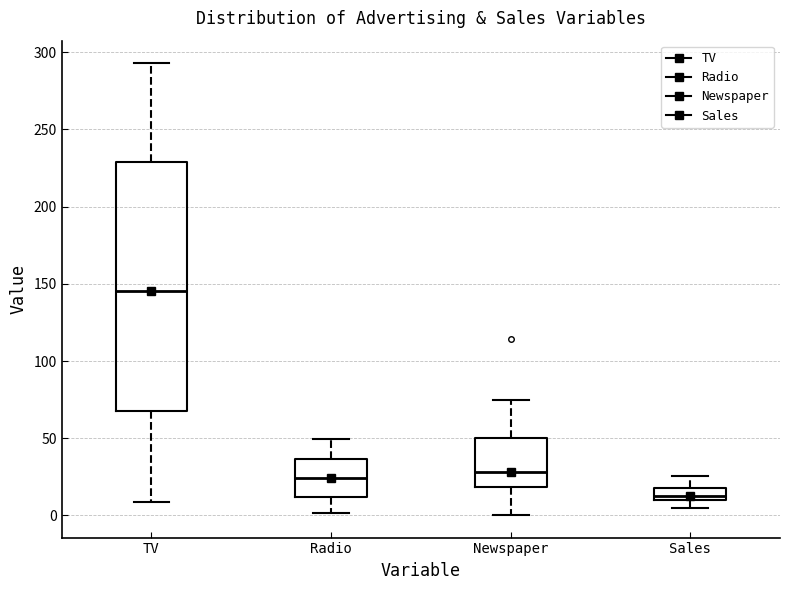

Comparing the boxes themselves (not the whiskers), which one is the tallest?

TV